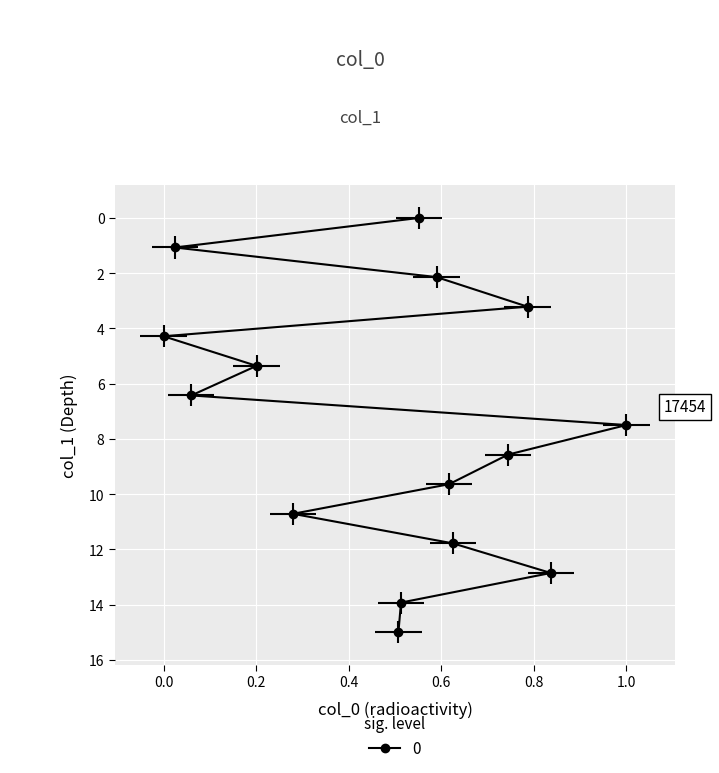

Is it true that the value at 14806 is 4.6?

False